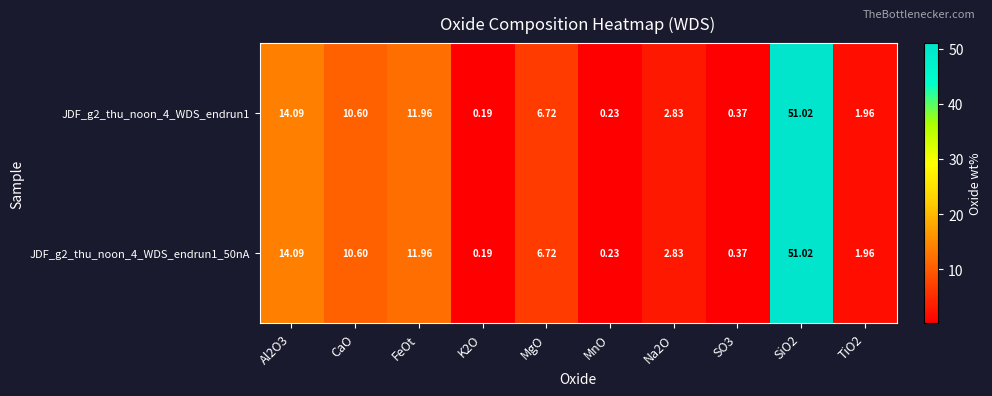

What is the maximum value shown in the chart?

51.0